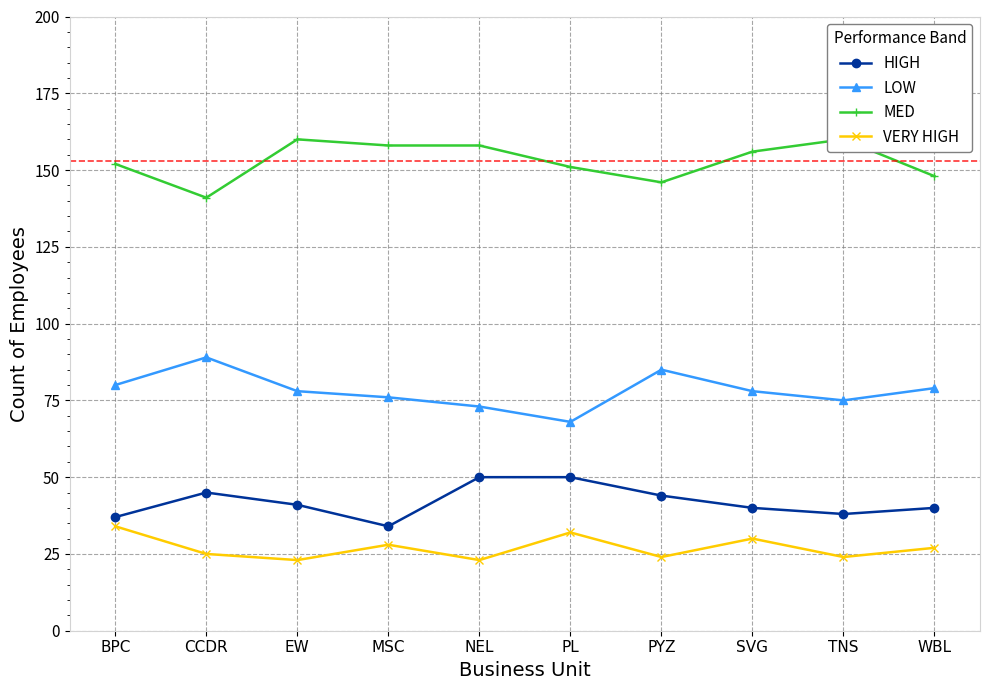

What is the maximum value for LOW?

89